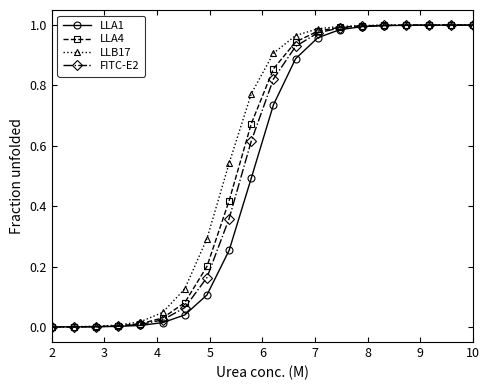

True or false: LLA1 and FITC-E2 intersect in this chart.

False